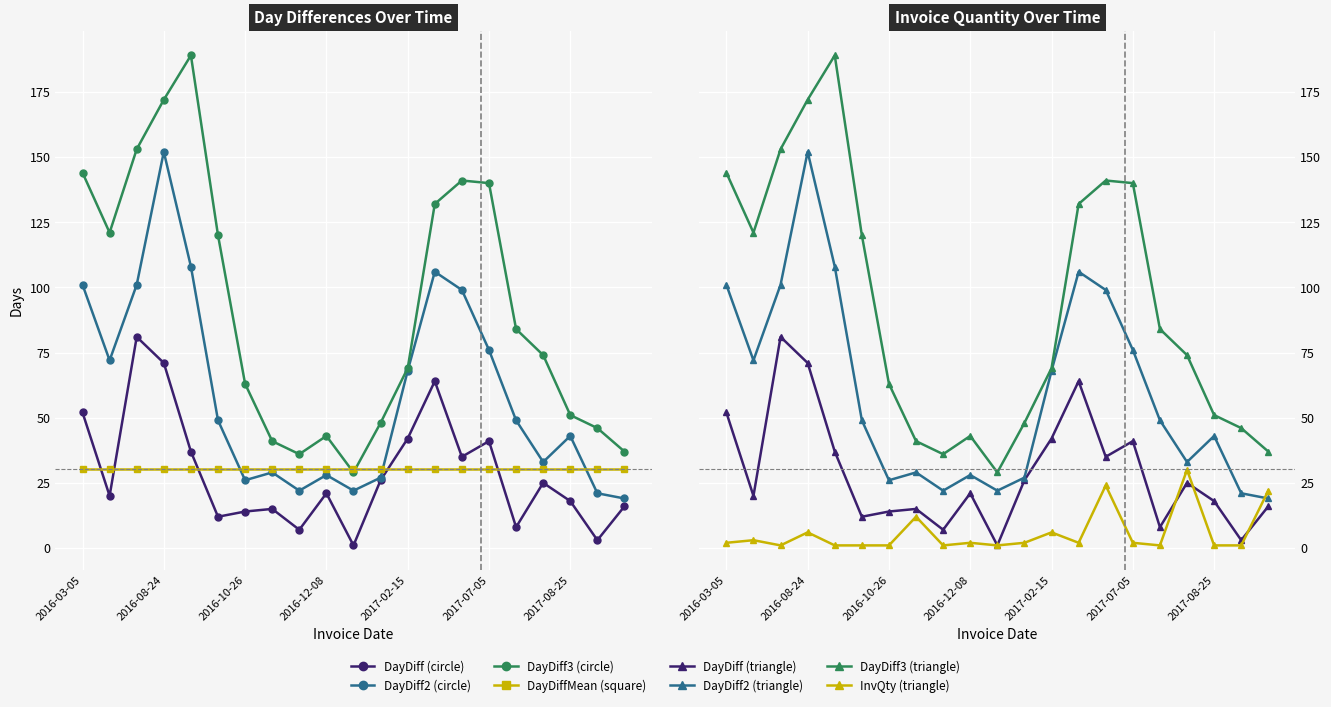

True or false: DayDiffMean has more than 0 points higher than both neighbors.

False